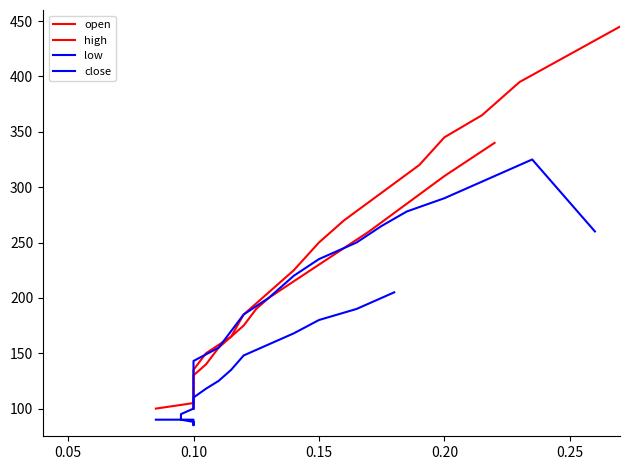

Is this an area chart (filled region under the line)?

No